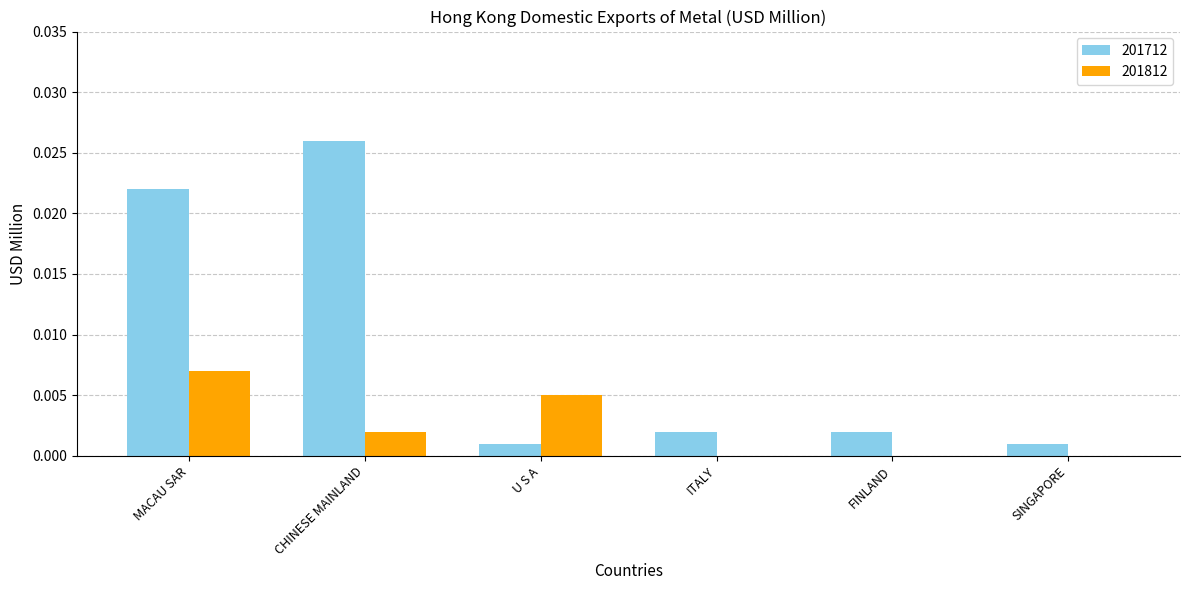

Which series has the widest spread of values?

201712